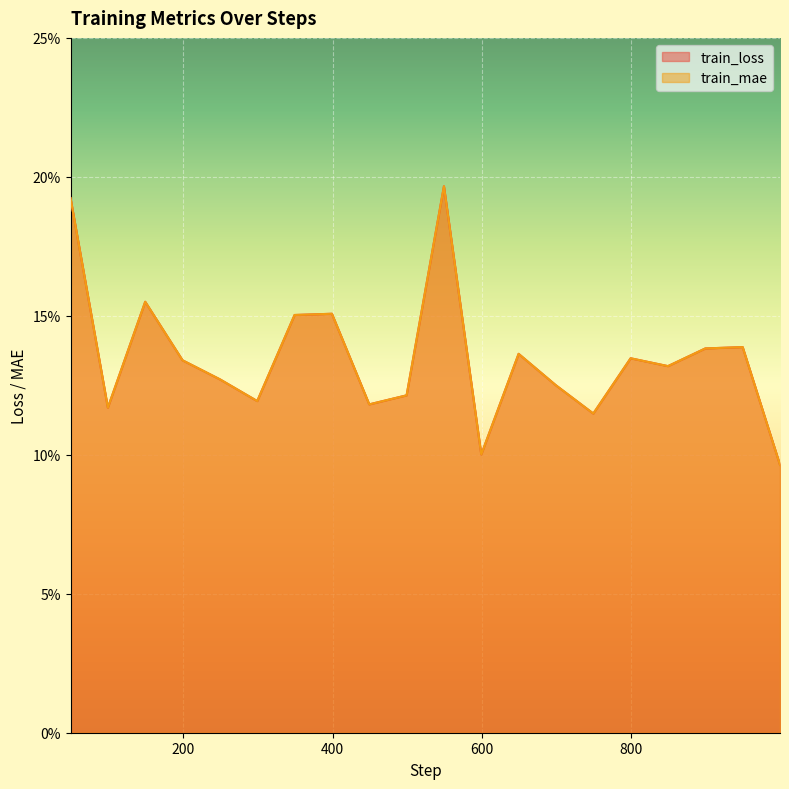

What is the total value across all series at 399?

0.3